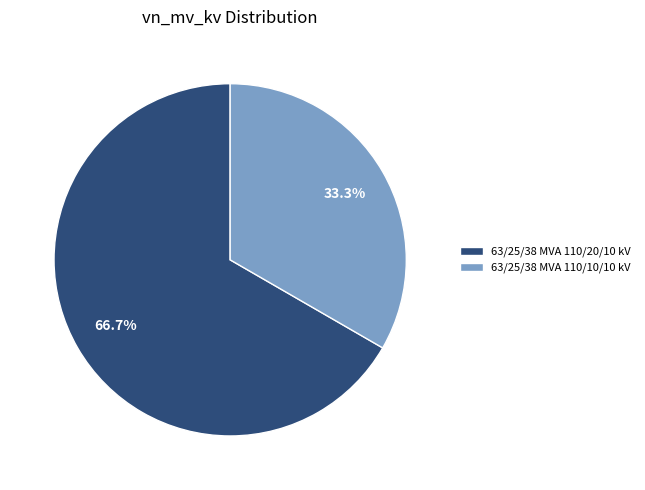

Rank the categories by value from highest to lowest.

63/25/38 MVA 110/20/10 kV, 63/25/38 MVA 110/10/10 kV